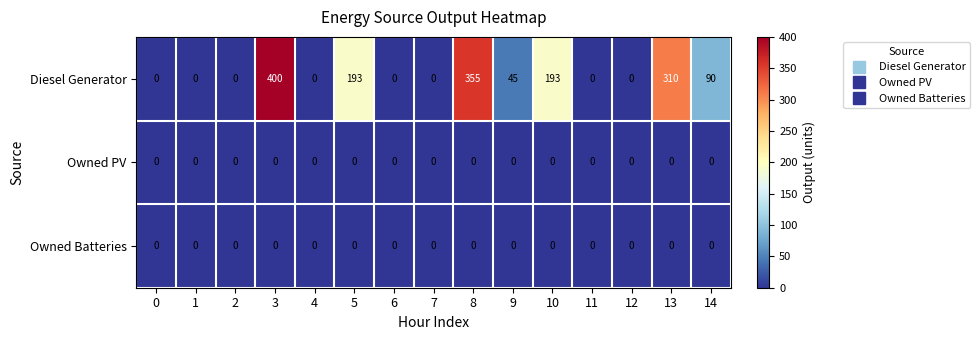

At how many categories does at least one series exceed 257?

3